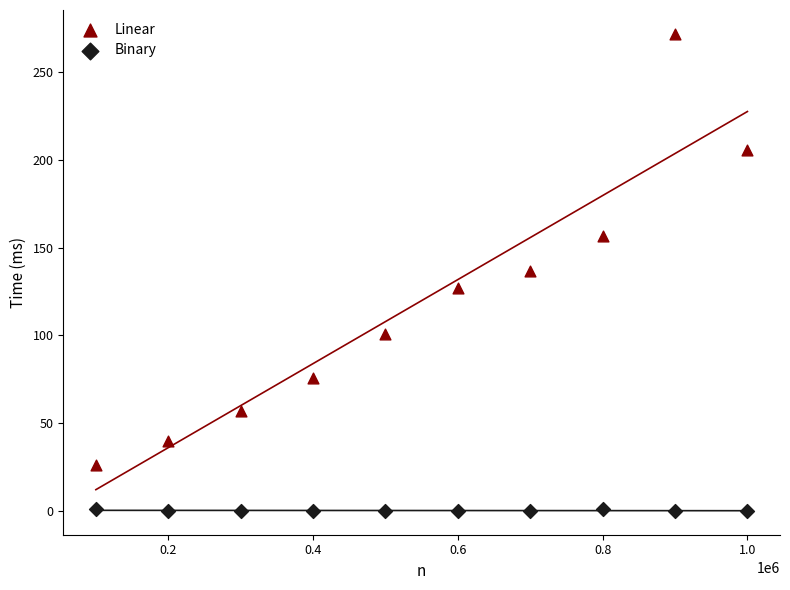

In the Linear series, what Y value is closest to 149?

157